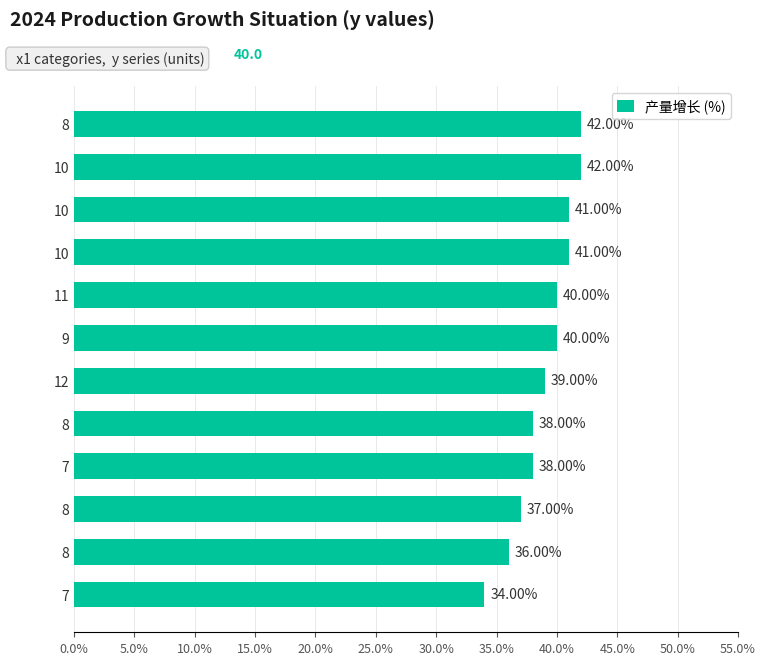

How many data points does each series have?

12